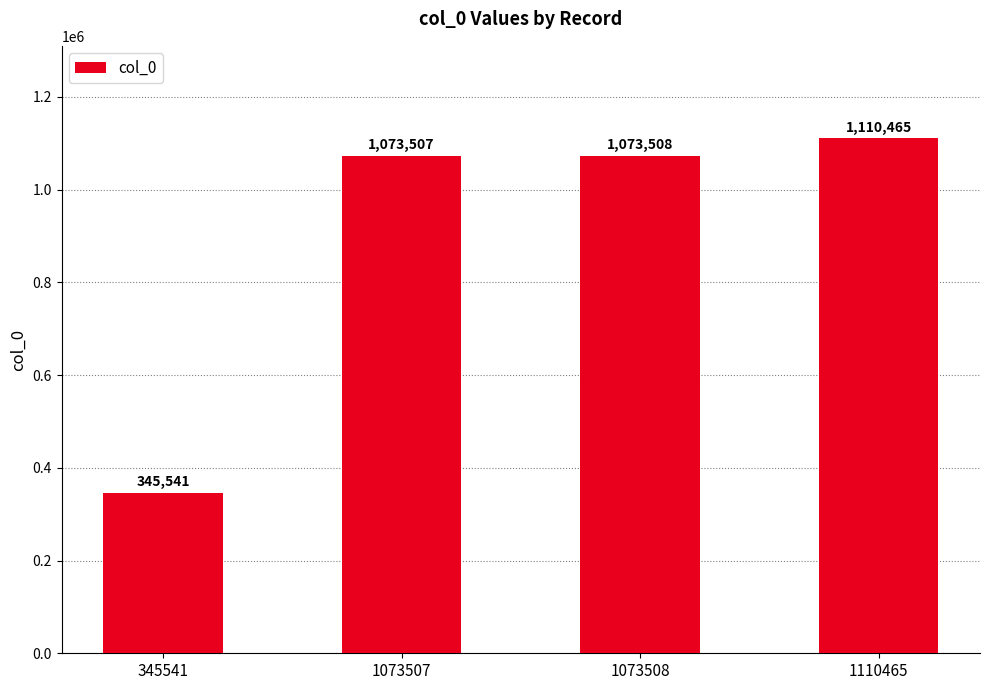

Reading left to right, transcribe all the data shown in this chart.

345541	1073507	1073508	1110465